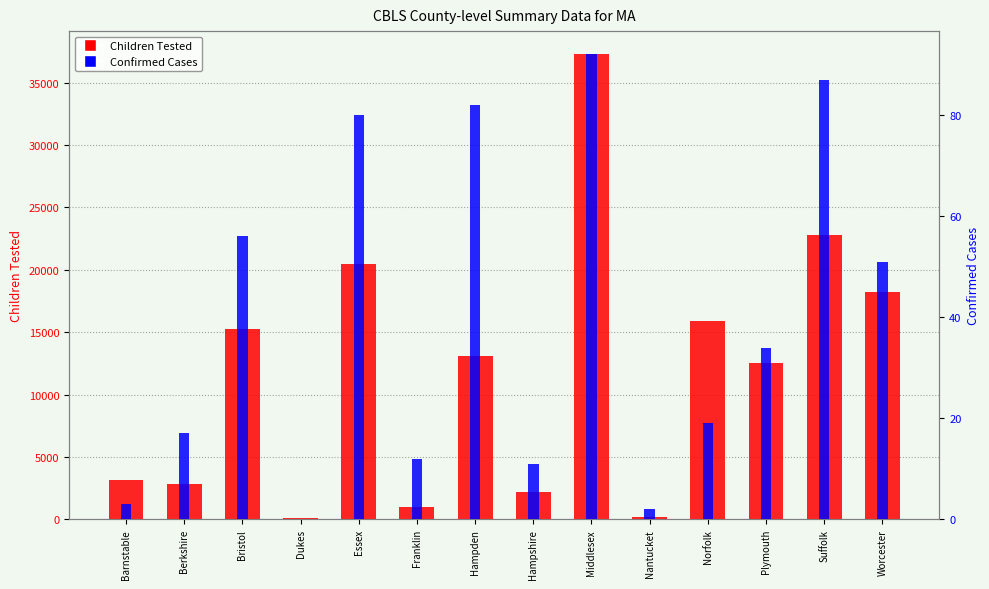

What position from the left is Middlesex?

9